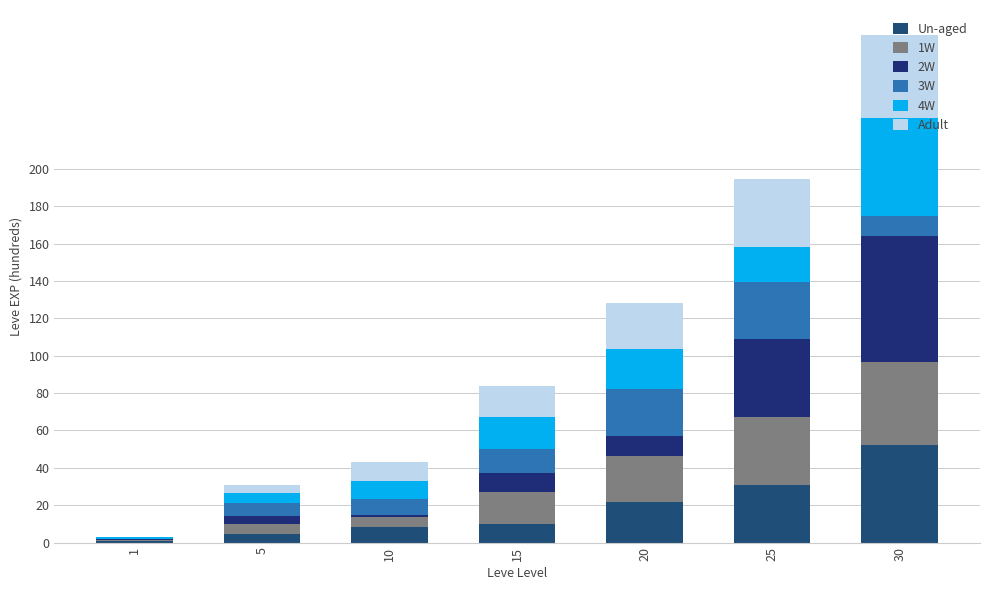

Count the number of data series in this chart.

6